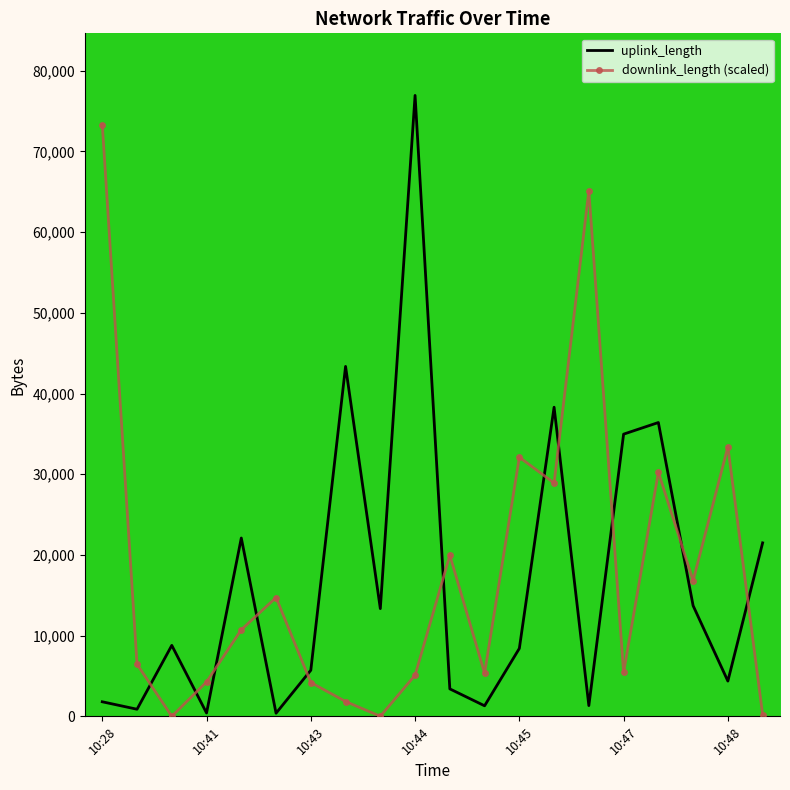

Which series has the largest total across all categories?

downlink_length (scaled)